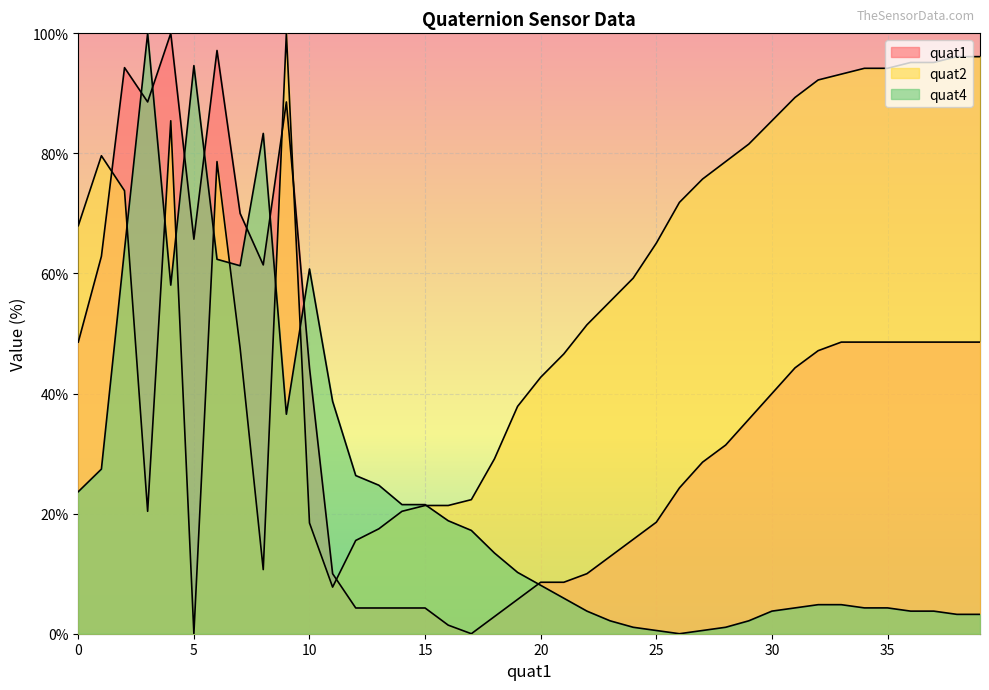

Which has a higher value, 32 or 23?

32